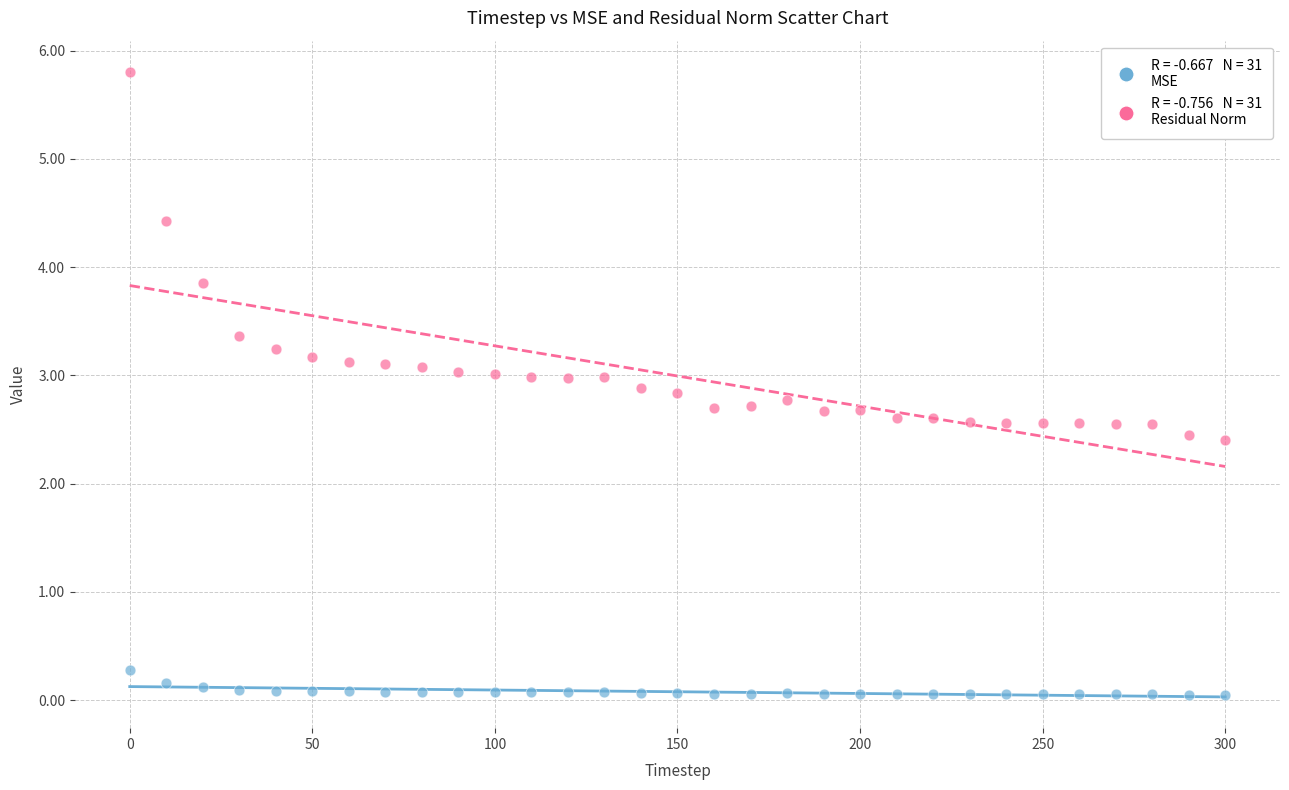

Across all data points, what is the range of Y values (max minus min)?

5.8